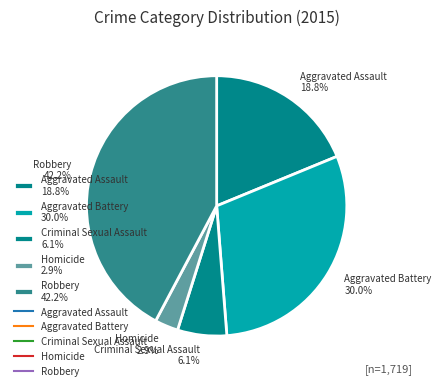

Which slice is the largest?

Robbery